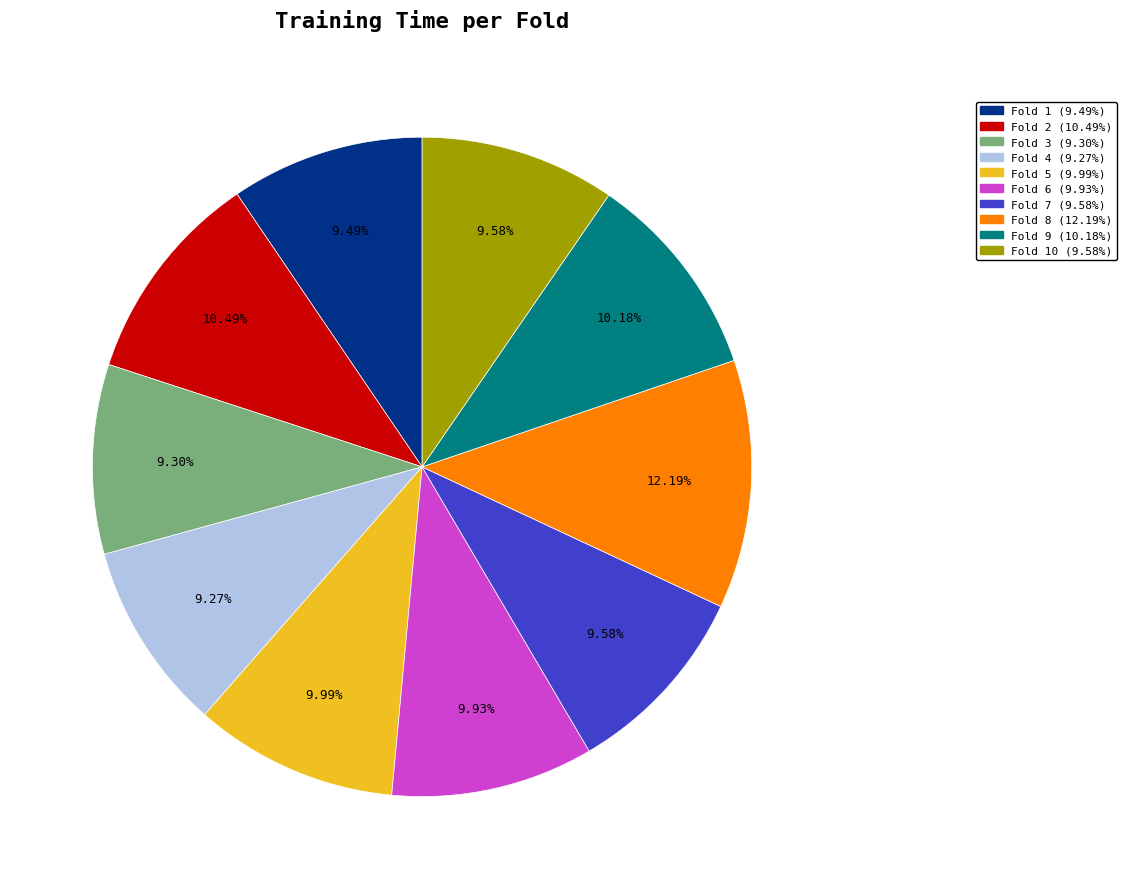

To the nearest percent, what is the average slice percentage?

10%